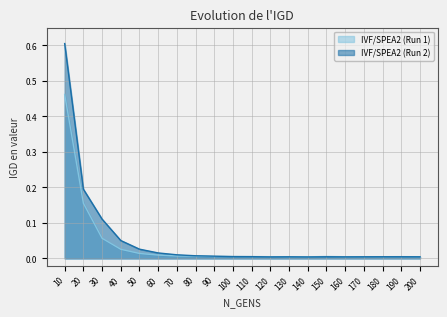

What are all the series names shown in the legend?

IVF/SPEA2 (Run 1), IVF/SPEA2 (Run 2)